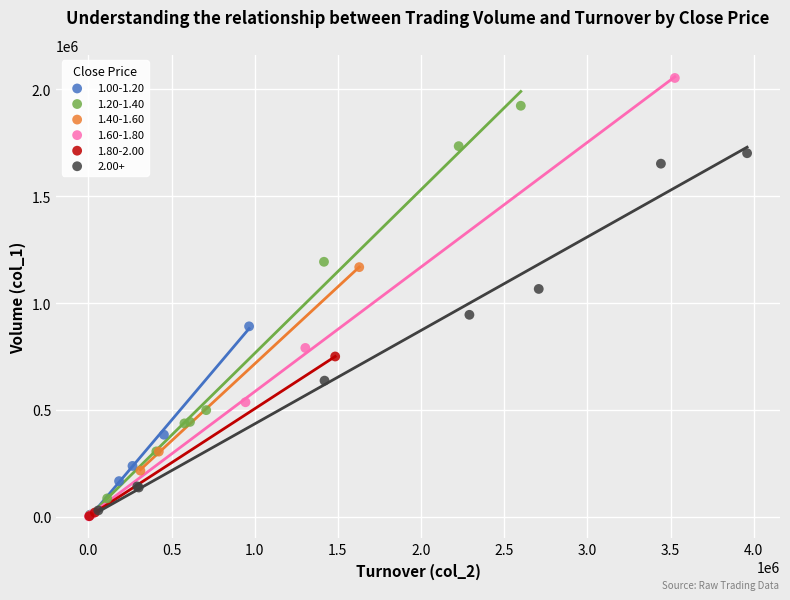

Which series reaches the maximum Y coordinate?

1.60-1.80